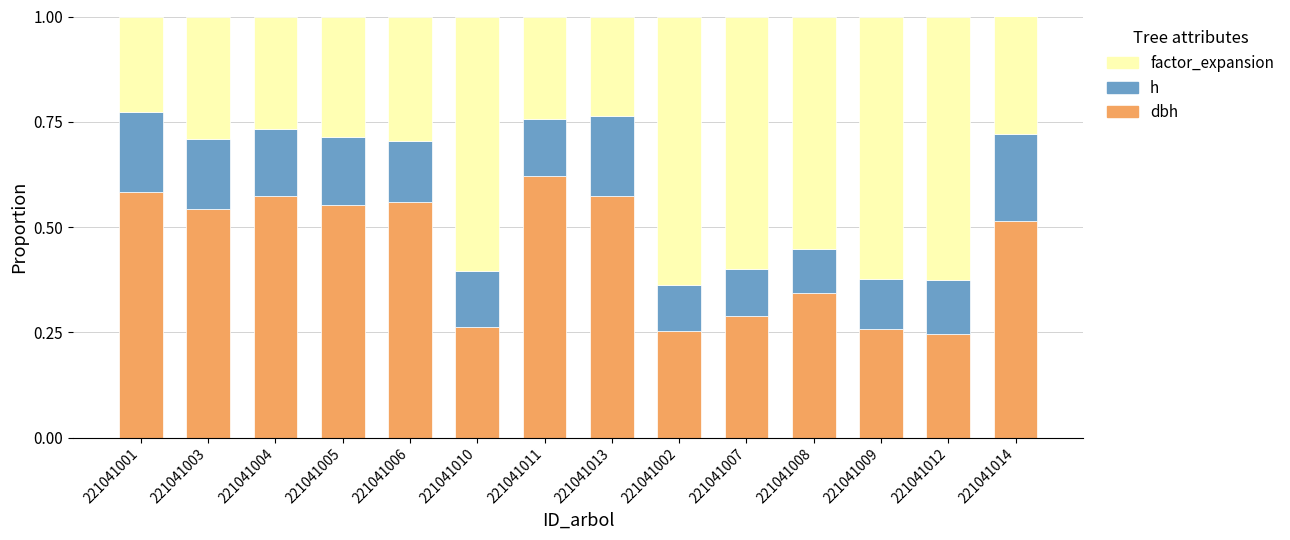

What is the total value across all series at 221041004?

1.0